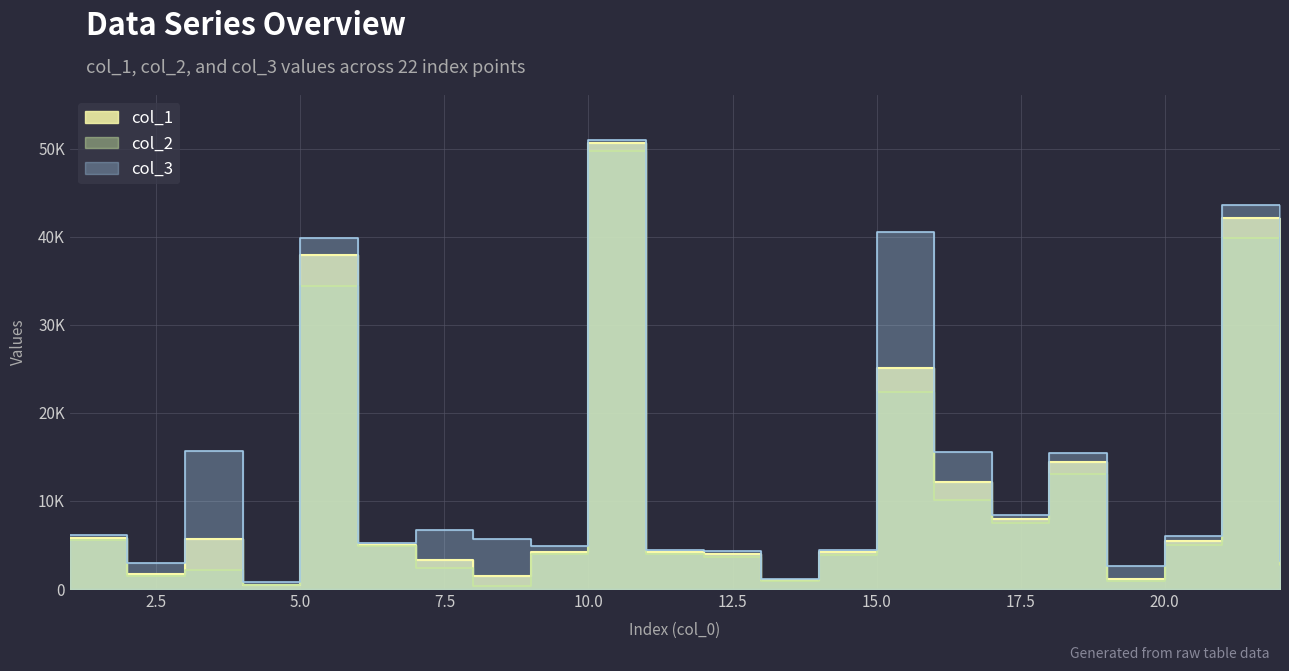

True or false: col_2 has a value of 611.0 at 4.

False